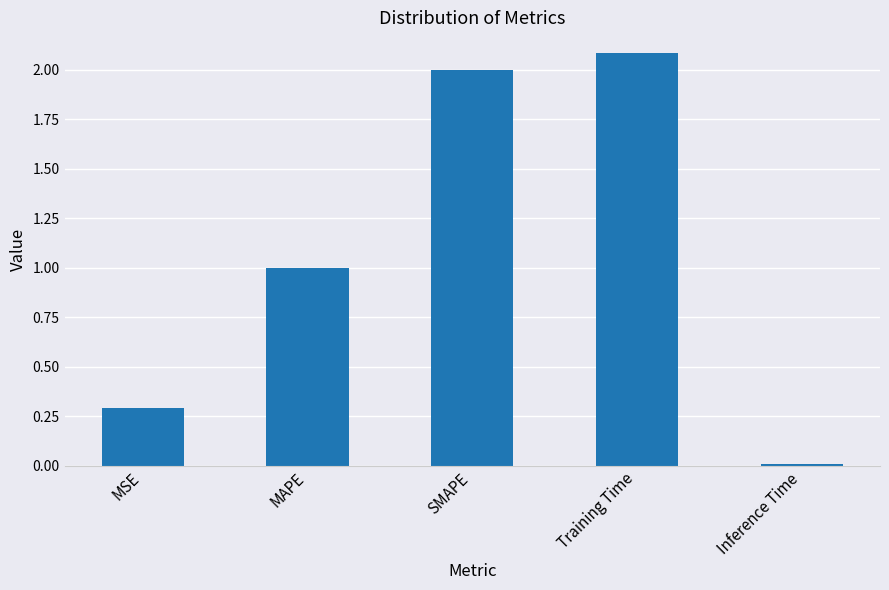

What is the average value?

1.1